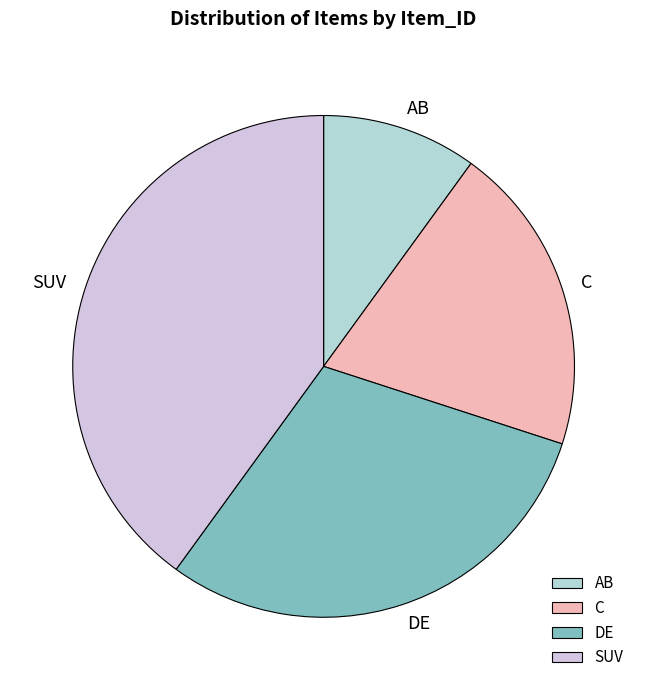

Does DE represent more than half of the total?

No